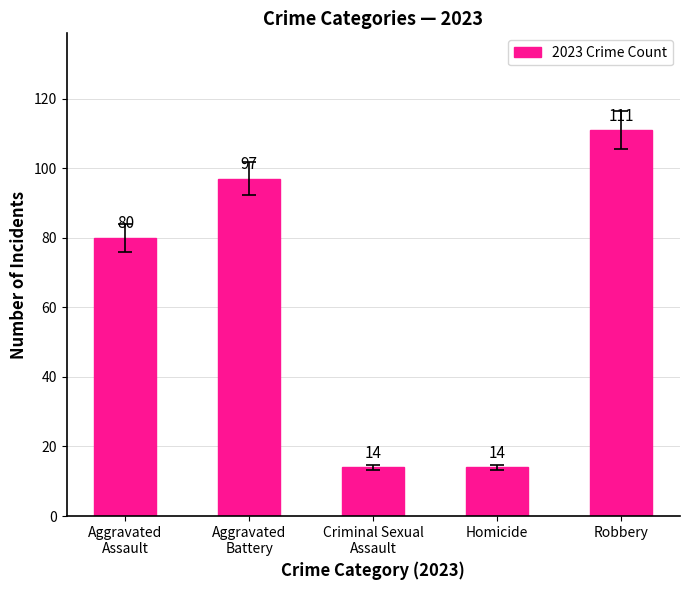

The chart shows a value of 5 at Criminal Sexual
Assault. True or false?

False